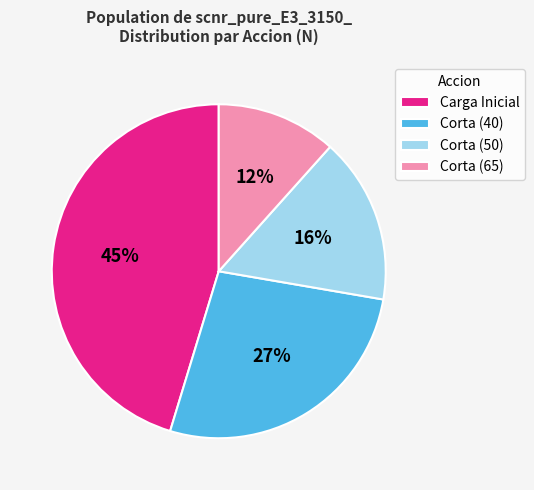

To the nearest percent, what is the average slice percentage?

25%